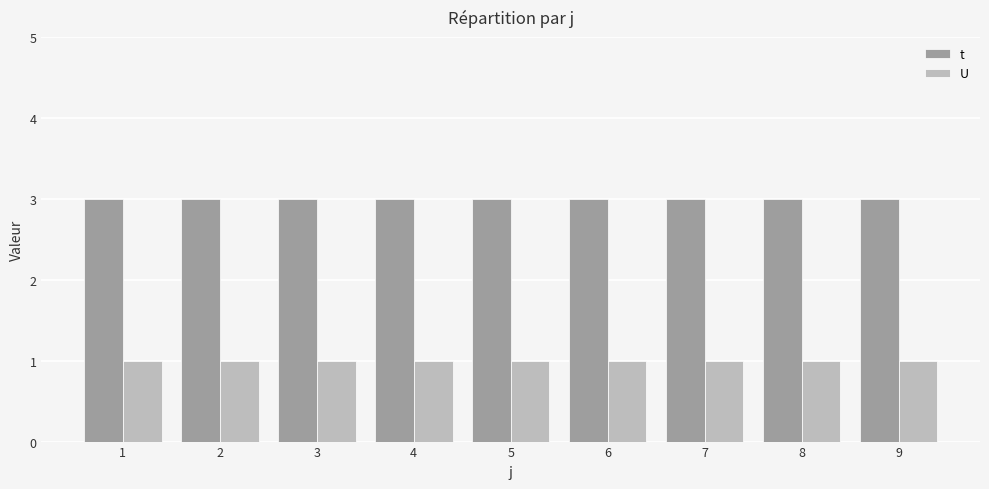

Are the bars grouped side by side (vs. stacked)?

Yes